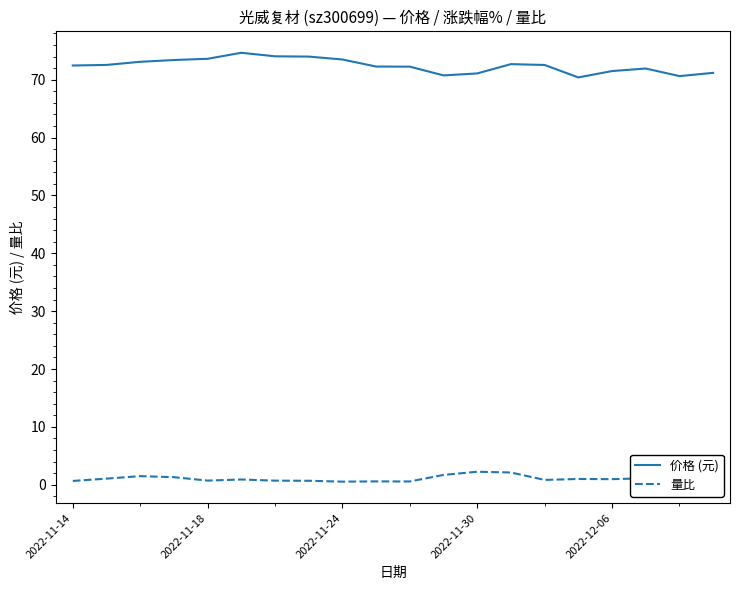

True or false: 量比 and 价格 (元) cross at least once.

False